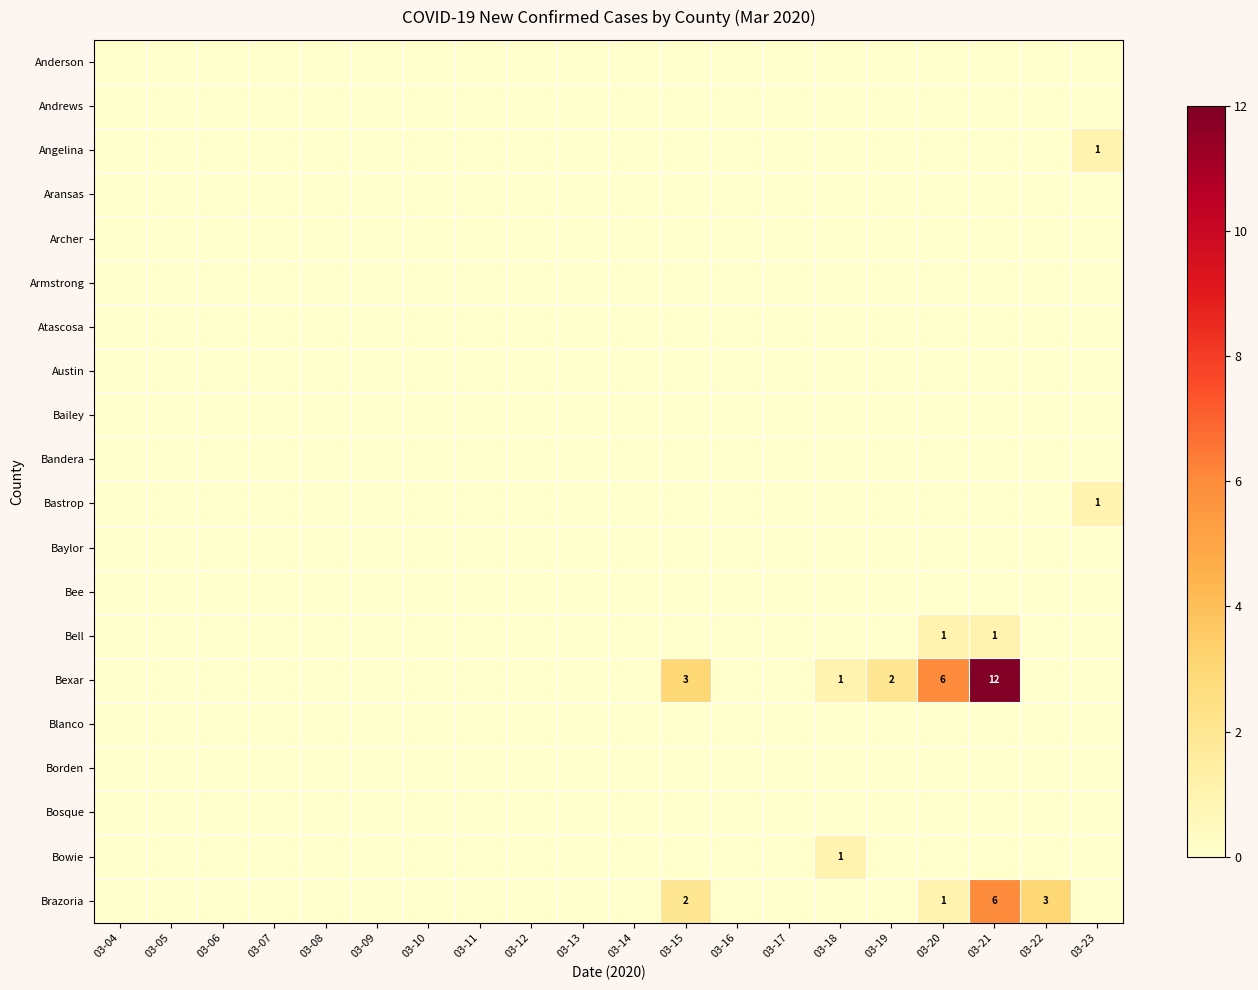

Count the number of categories in the chart.

20